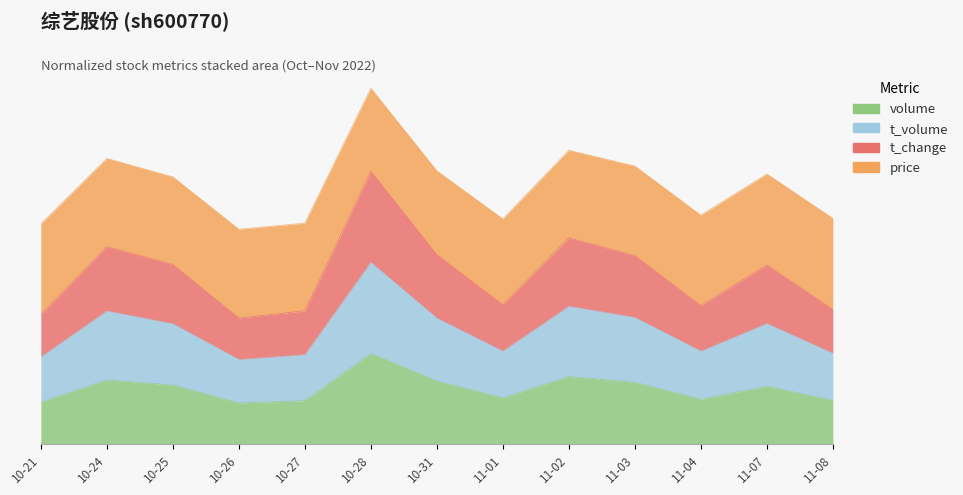

What is the difference between the t_volume values at 11-03 and 11-07?

0.1